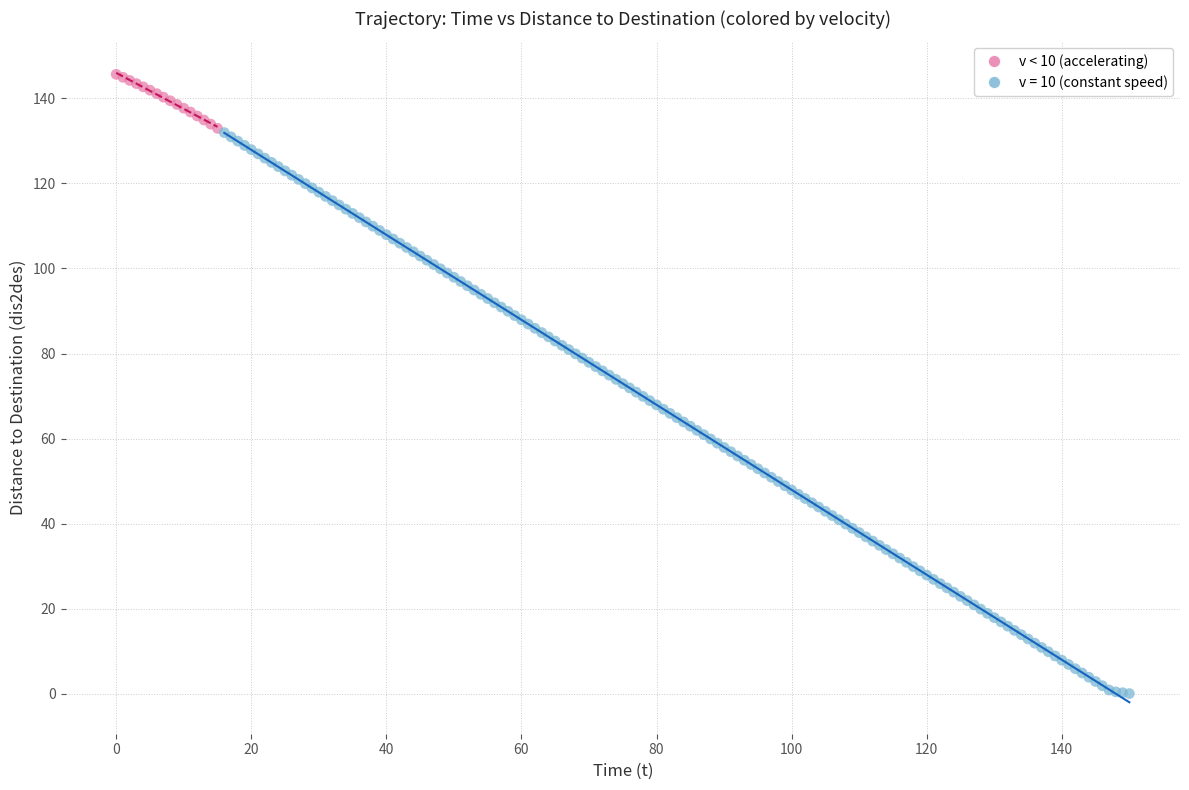

Which series has the widest spread of Y values?

v = 10 (constant speed)